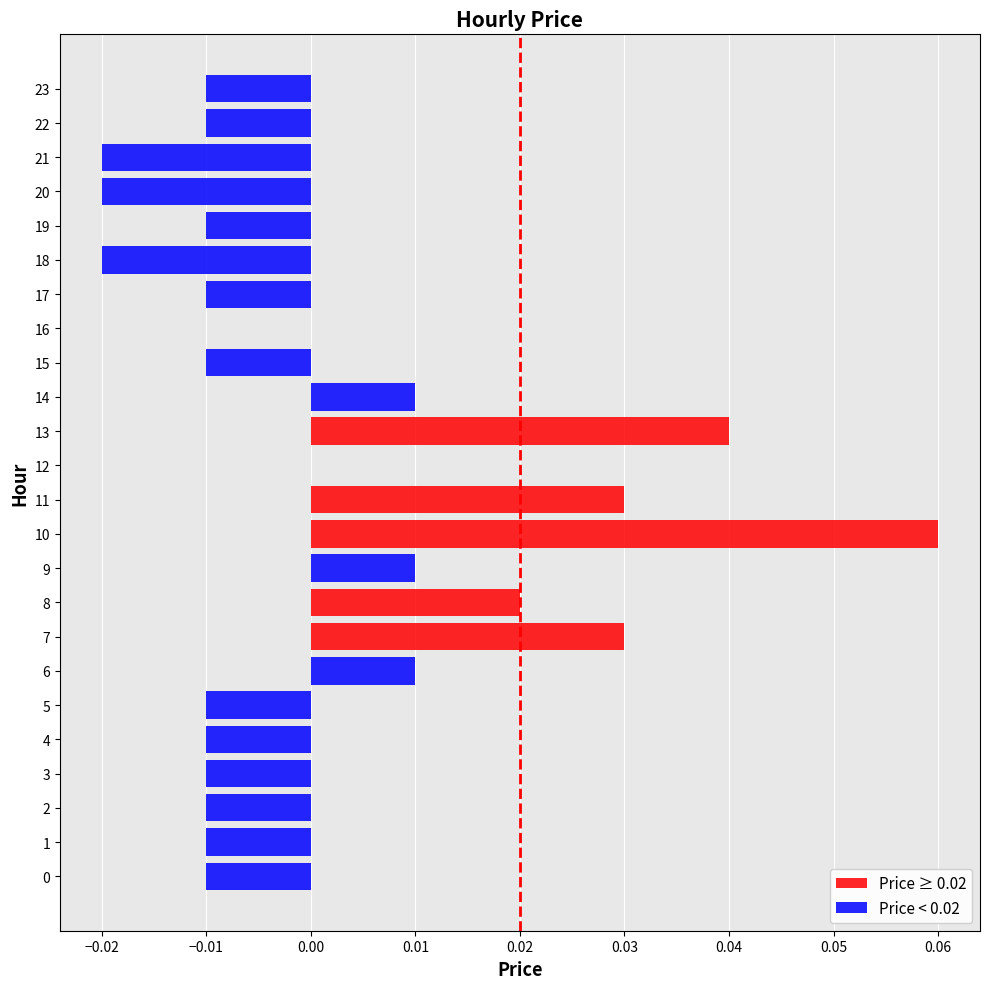

List the series in order of their overall mean, lowest first.

Price < 0.02, Price ≥ 0.02